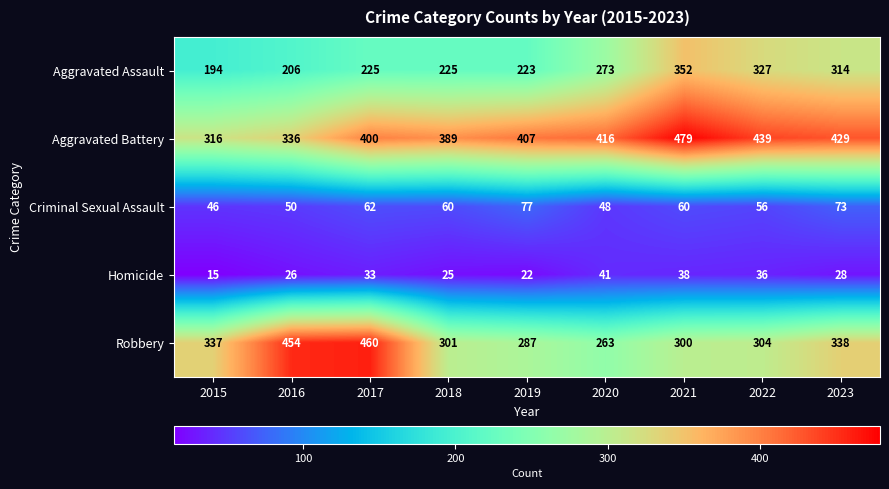

Is it true that Robbery equals 460 at 2017?

True